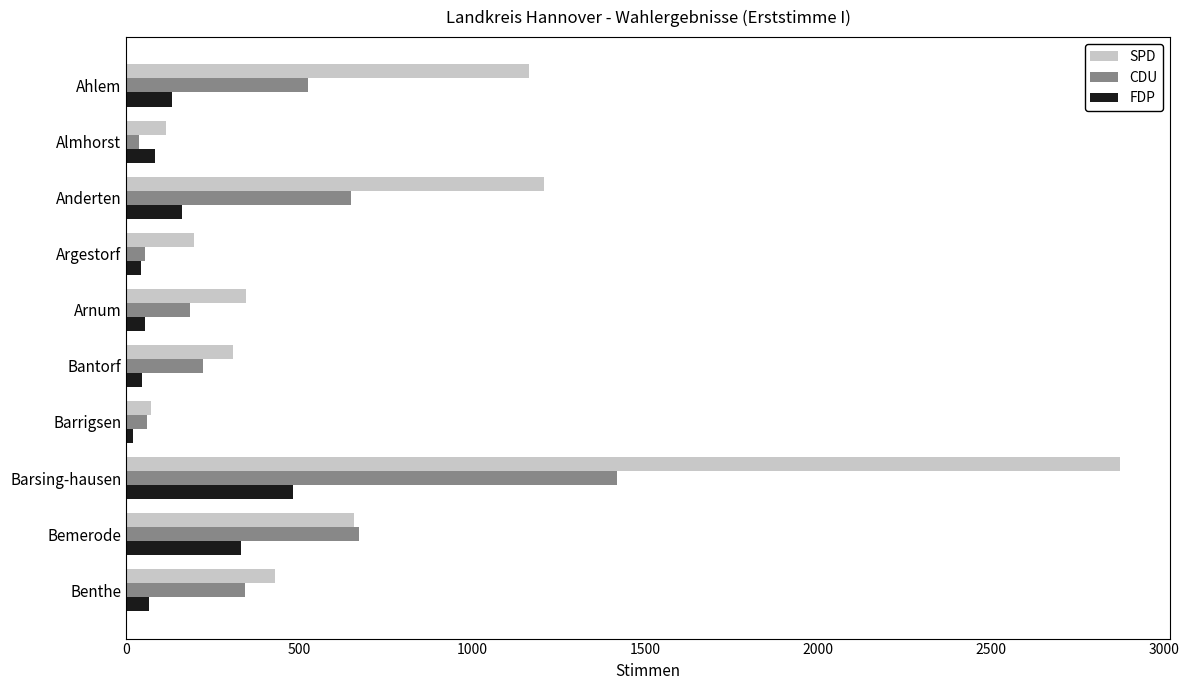

The SPD series shows 348 at Arnum. True or false?

True